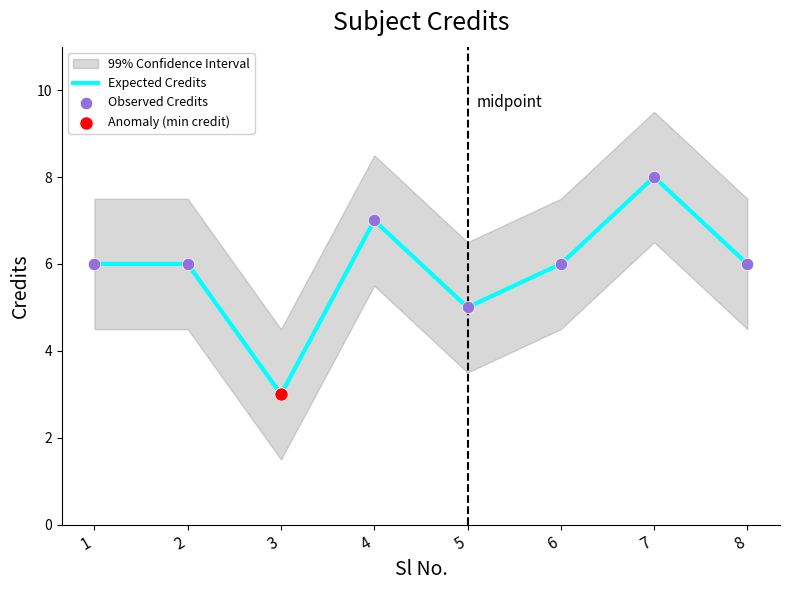

Is the value of Observed Credits at 6 greater than the value of Expected Credits at 1?

No